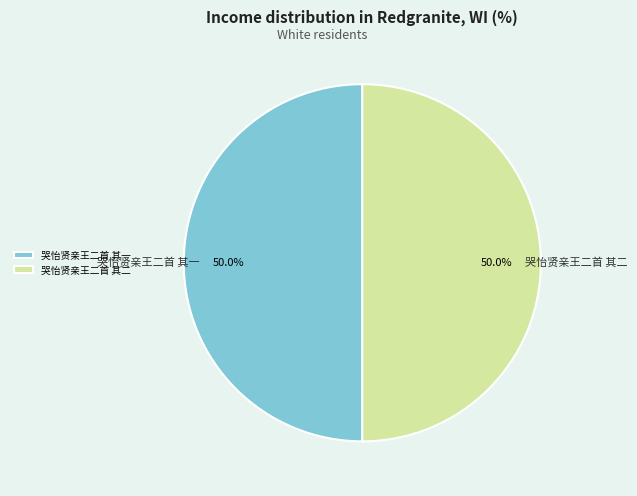

Count the number of slices in the pie.

2